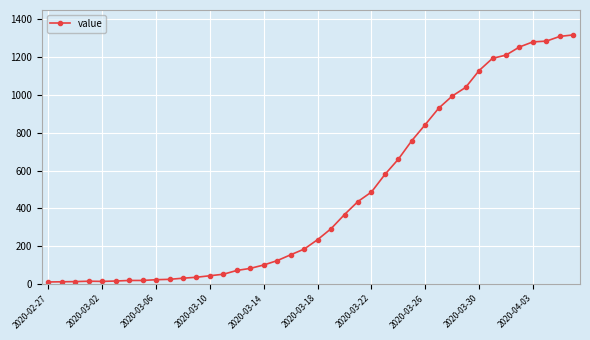

What is the average value?

466